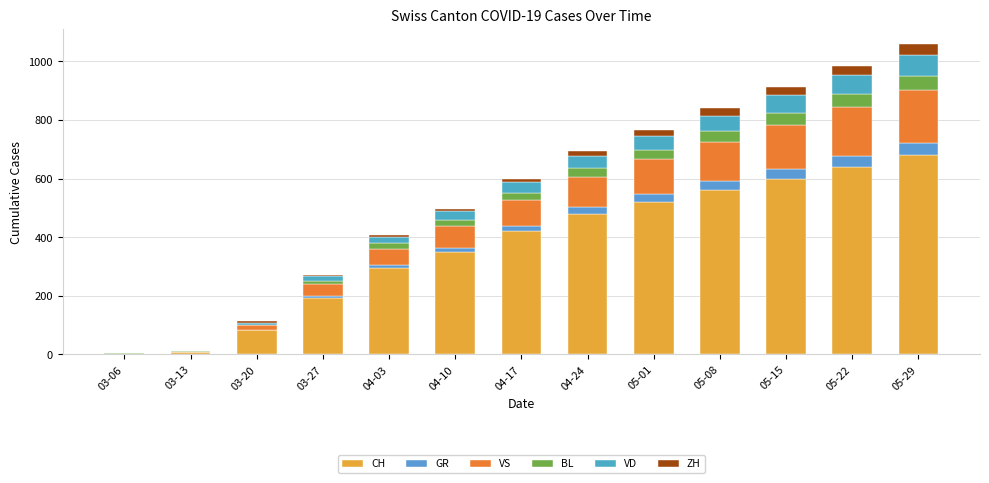

Rank the series at 03-20 from lowest to highest value.

BL, GR, VD, ZH, VS, CH